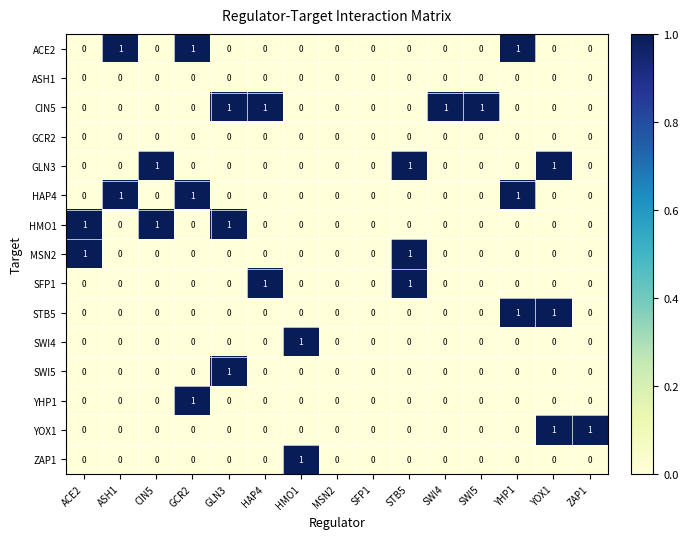

Count the GLN3 values in the range 0 to 1.

15